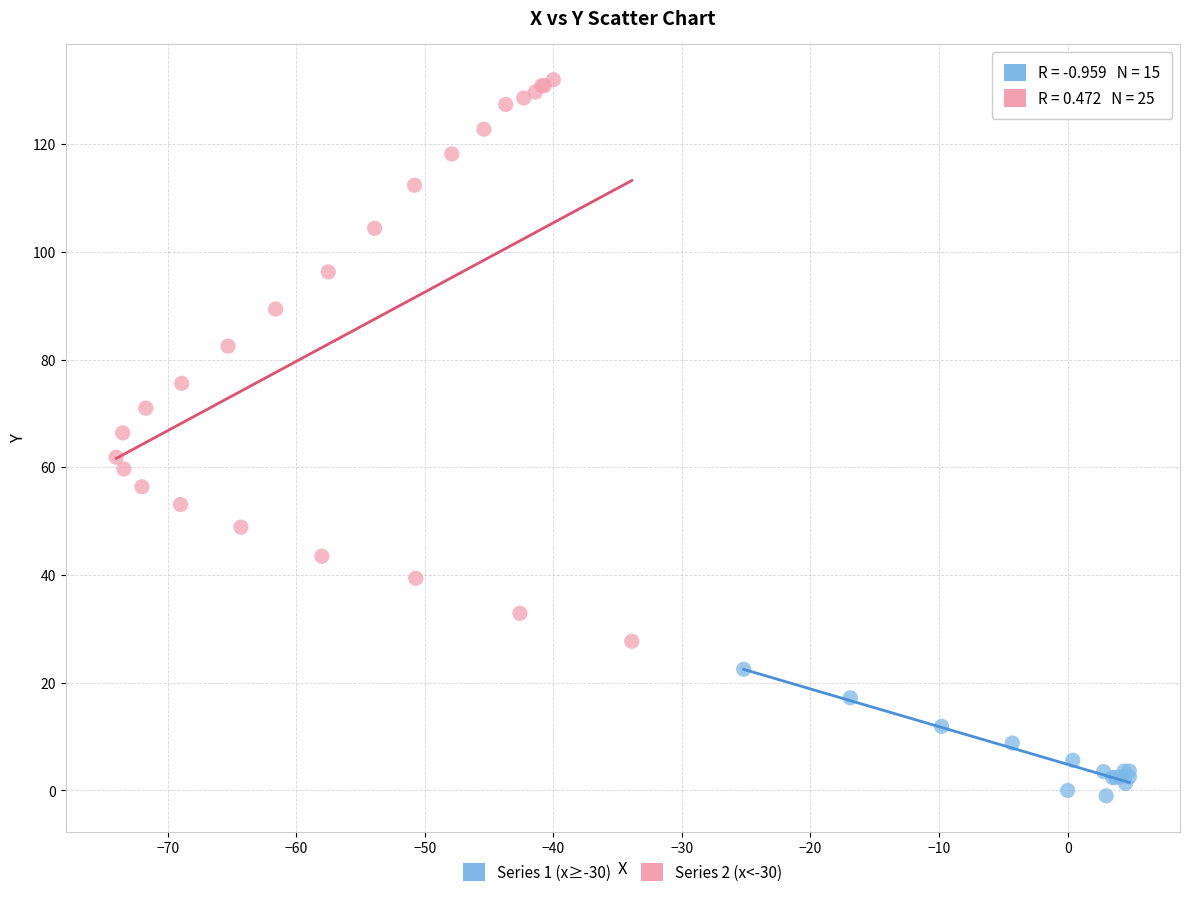

Which series contains the lowest Y value?

Series 1 (x≥-30)